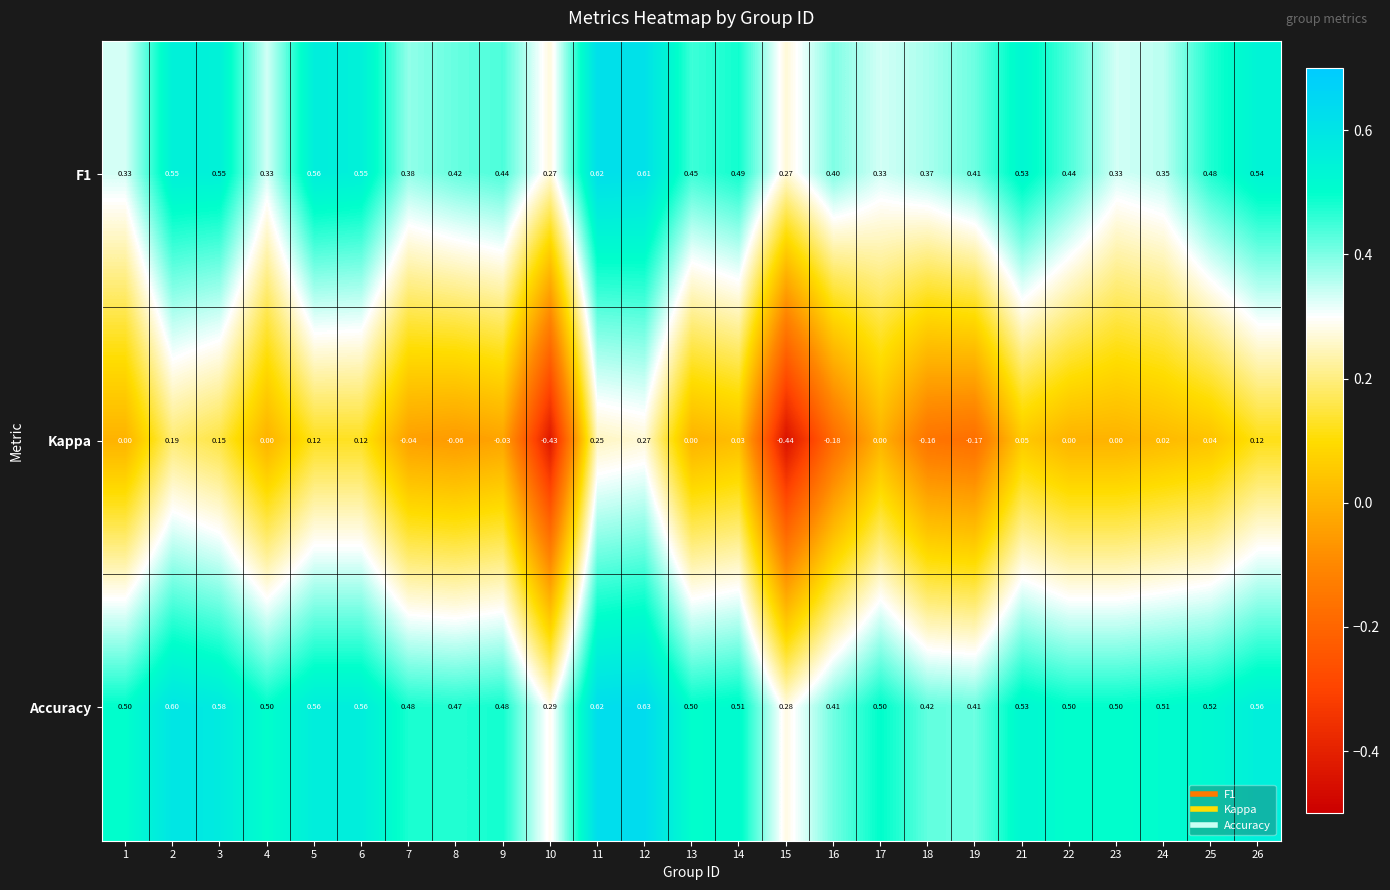

Which series has the largest total across all categories?

Accuracy